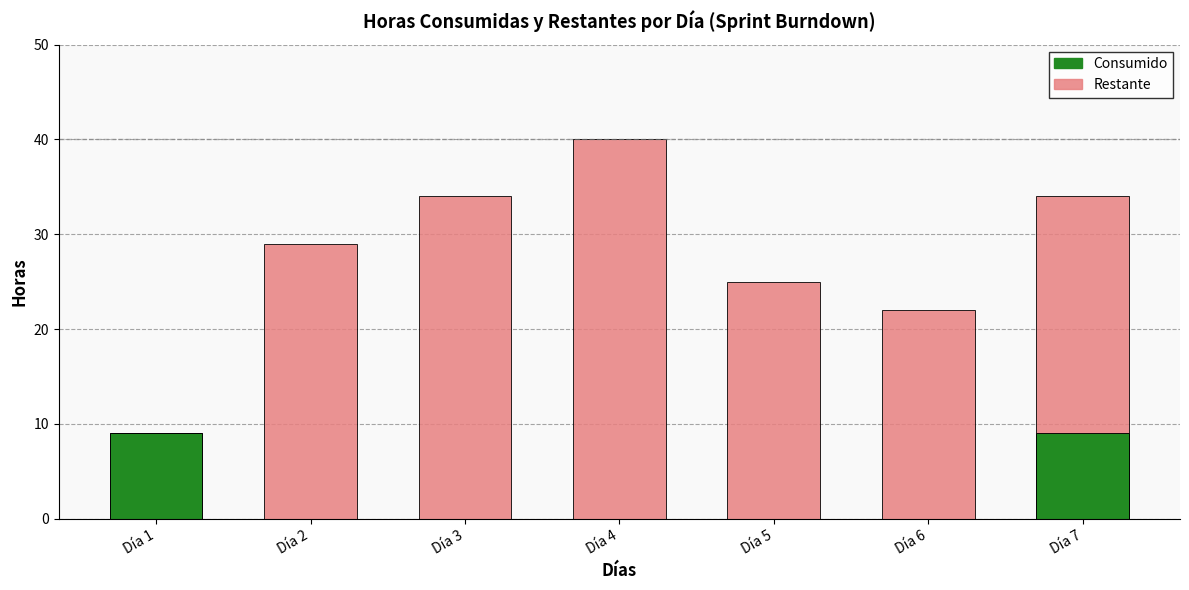

What are all the series names shown in the legend?

Consumido, Restante